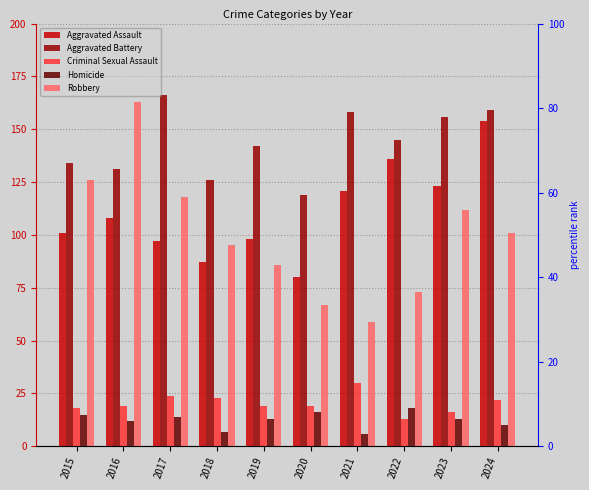

Is the value of Robbery at 2021 greater than the value of Criminal Sexual Assault at 2024?

Yes